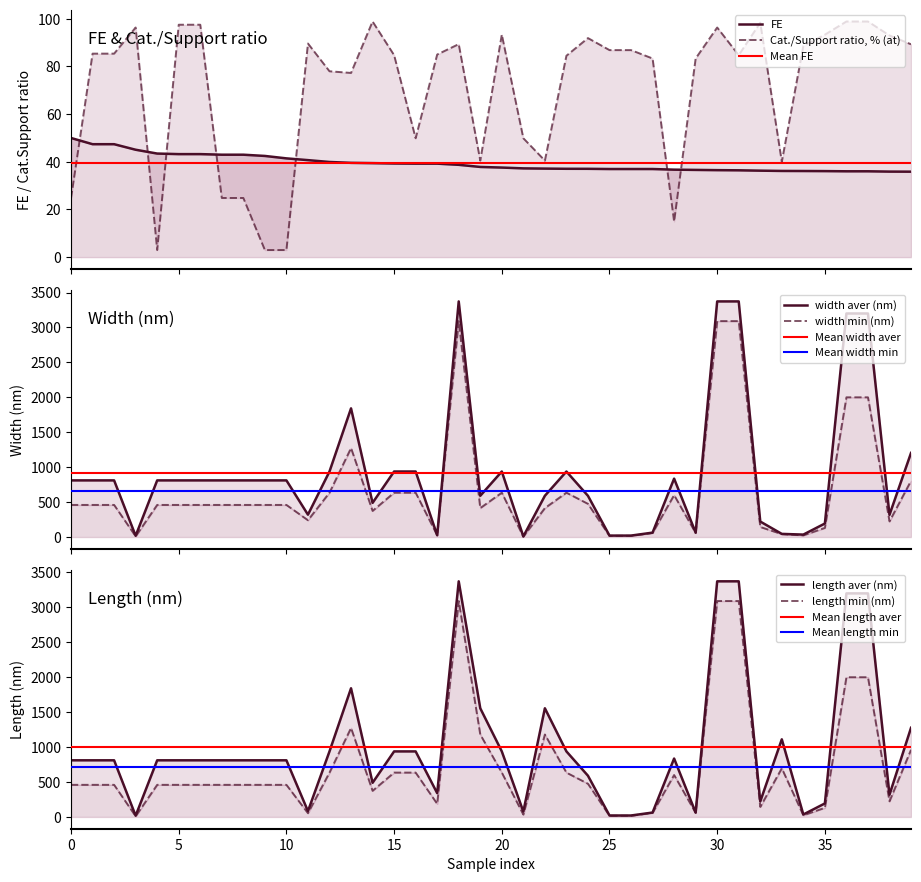

Reading right to left, extract all data points from this chart.

FE: 35.8	35.9	36.0	36.0	36.1	36.1	36.2	36.3	36.4	36.5	36.6	36.7	37.0	37.0	37.0	37.0	37.1	37.1	37.2	37.6	37.8	38.7	39.2	39.2	39.3	39.4	39.6	39.9	40.7	41.4	42.4	43.0	43.0	43.2	43.2	43.5	45.1	47.4	47.4	50.0
Cat./Support ratio, % (at): 89.3	93.0	98.8	98.8	93.3	88.6	40.0	98.3	84.7	96.3	83.3	14.9	83.3	86.8	86.8	91.9	84.5	40.5	49.9	93.3	40.5	89.3	85.0	49.9	84.7	98.8	77.3	78.0	89.6	3.0	3.0	24.8	24.8	97.5	97.5	3.0	96.3	85.4	85.4	24.8
width aver (nm): 1204.0	317.7	3200.0	3200.0	193.4	34.9	45.0	221.6	3372.7	3372.7	63.0	836.0	63.0	20.7	20.7	590.0	938.0	590.5	8.5	938.0	590.5	3372.7	25.0	938.0	938.0	488.8	1841.4	938.0	320.1	810.8	810.8	810.8	810.8	810.8	810.8	810.8	17.5	810.8	810.8	810.8
length aver (nm): 1276.4	317.7	3200.0	3200.0	193.4	34.9	1111.3	221.6	3372.7	3372.7	63.0	836.0	63.0	20.7	20.7	590.0	938.0	1555.6	76.7	938.0	1555.6	3372.7	340.3	938.0	938.0	488.8	1841.4	938.0	82.9	810.8	810.8	810.8	810.8	810.8	810.8	810.8	17.5	810.8	810.8	810.8
width min (nm): 805.0	223.9	2000.0	2000.0	130.7	23.9	42.0	143.8	3090.9	3090.9	58.3	600.0	58.3	16.8	16.8	475.0	634.8	414.0	5.7	634.8	414.0	3090.9	25.0	634.8	634.8	374.0	1273.5	634.8	240.5	459.5	459.5	459.5	459.5	459.5	459.5	459.5	10.0	459.5	459.5	459.5
length min (nm): 961.7	223.9	2000.0	2000.0	130.7	23.9	695.6	143.8	3090.9	3090.9	58.3	600.0	58.3	16.8	16.8	475.0	634.8	1180.0	33.8	634.8	1180.0	3090.9	187.5	634.8	634.8	374.0	1273.5	634.8	53.6	459.5	459.5	459.5	459.5	459.5	459.5	459.5	10.0	459.5	459.5	459.5